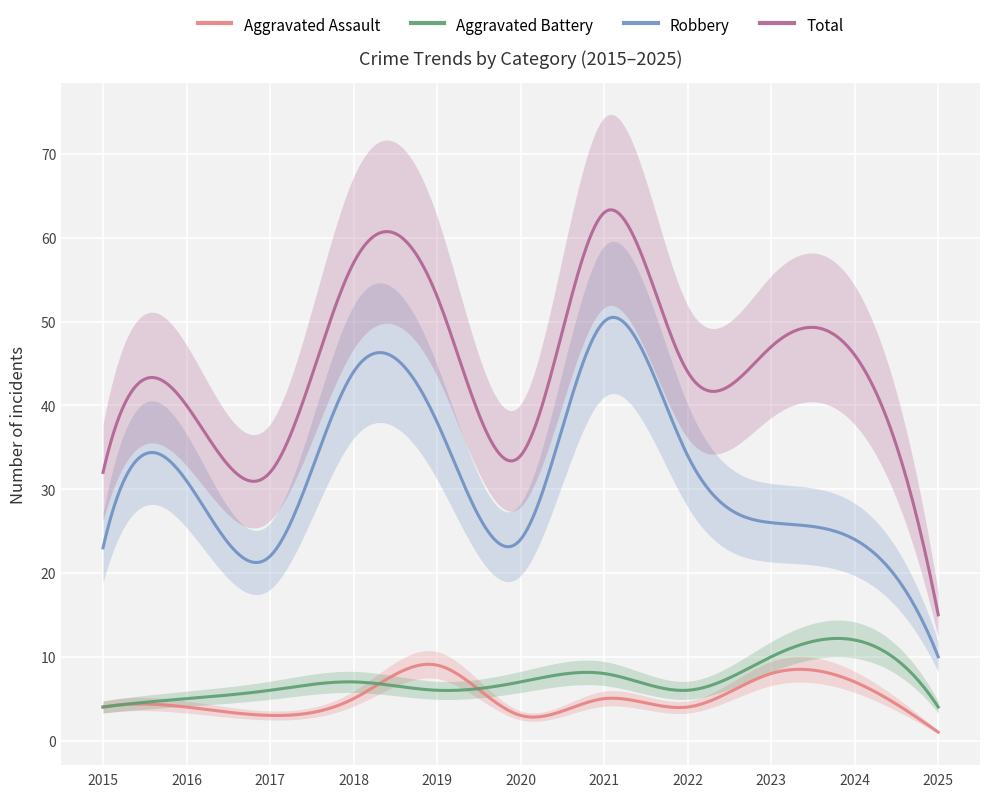

The value of Total at 2018 is 57. True or false?

True